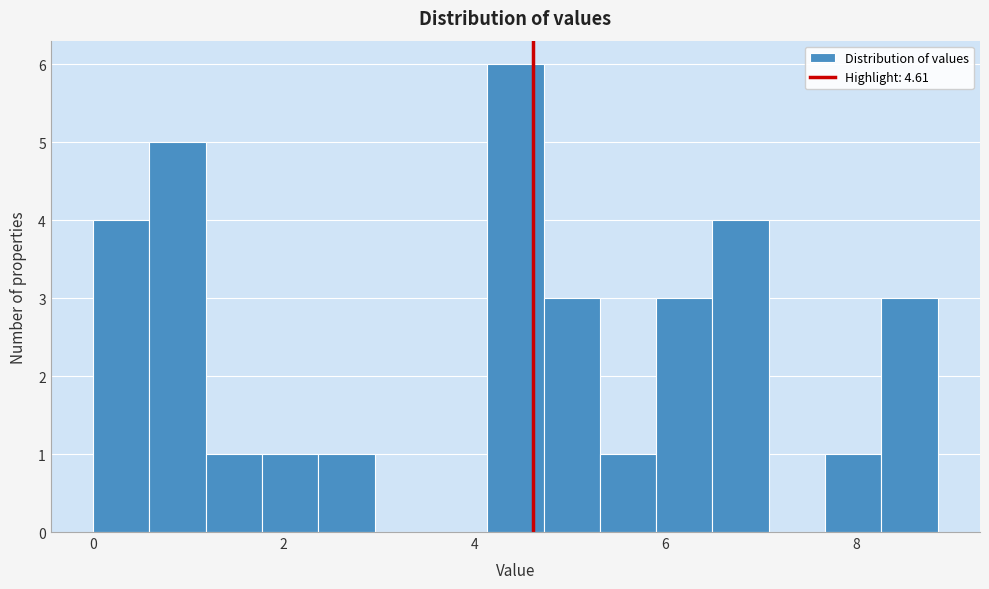

Read against the x-axis, roughly where is the centre of the tallest bar?

4.4